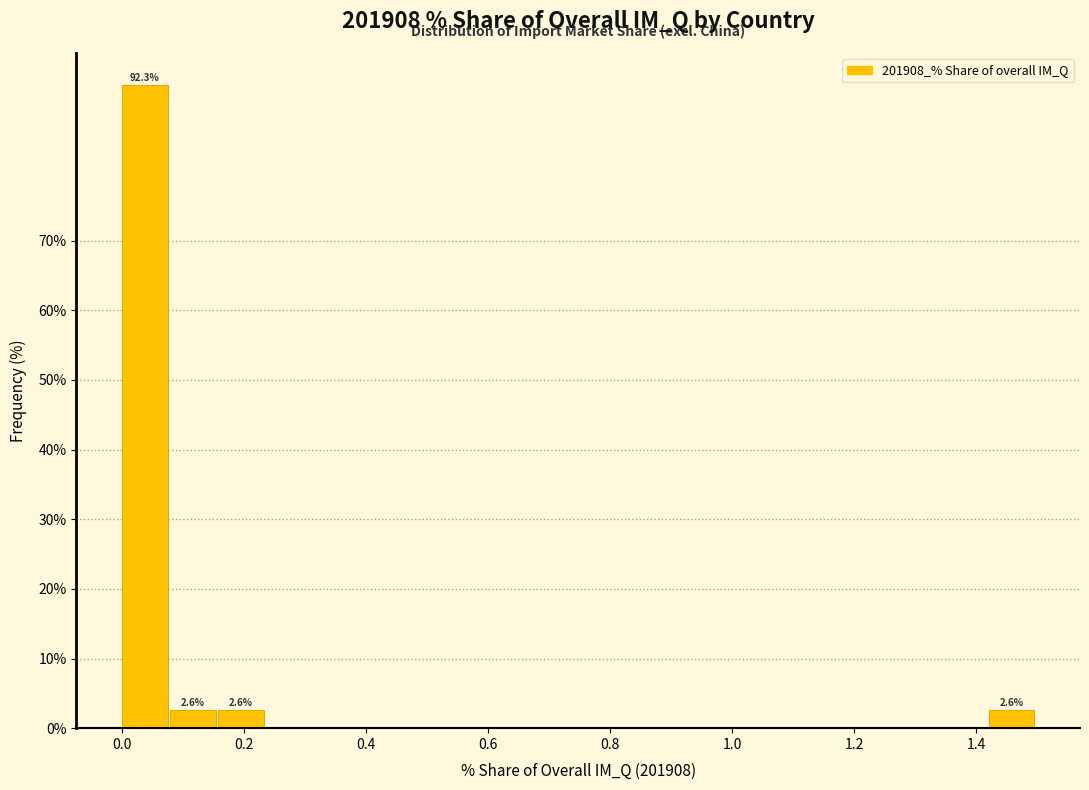

Read against the x-axis, roughly where is the centre of the tallest bar?

0.04